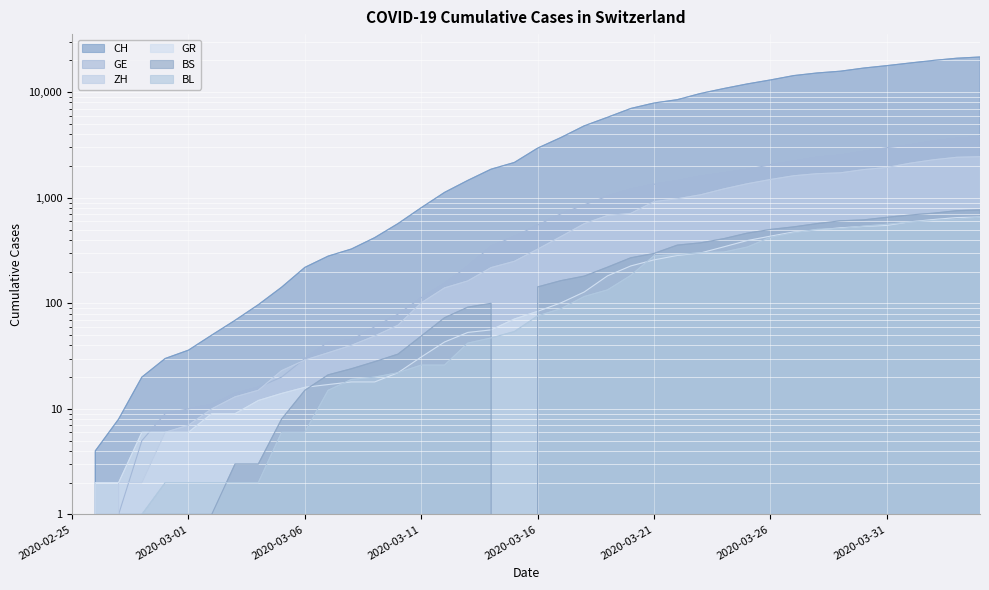

Which series has the widest spread of values?

CH